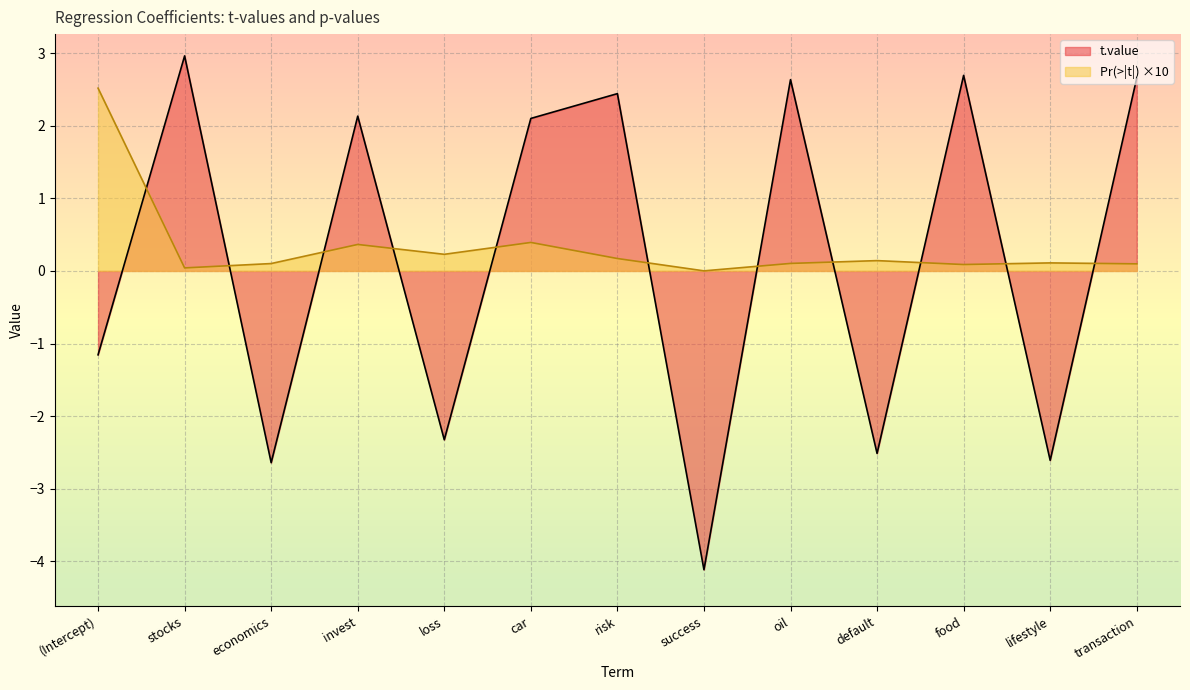

What is the sum of the t.value values at risk and stocks?

5.4